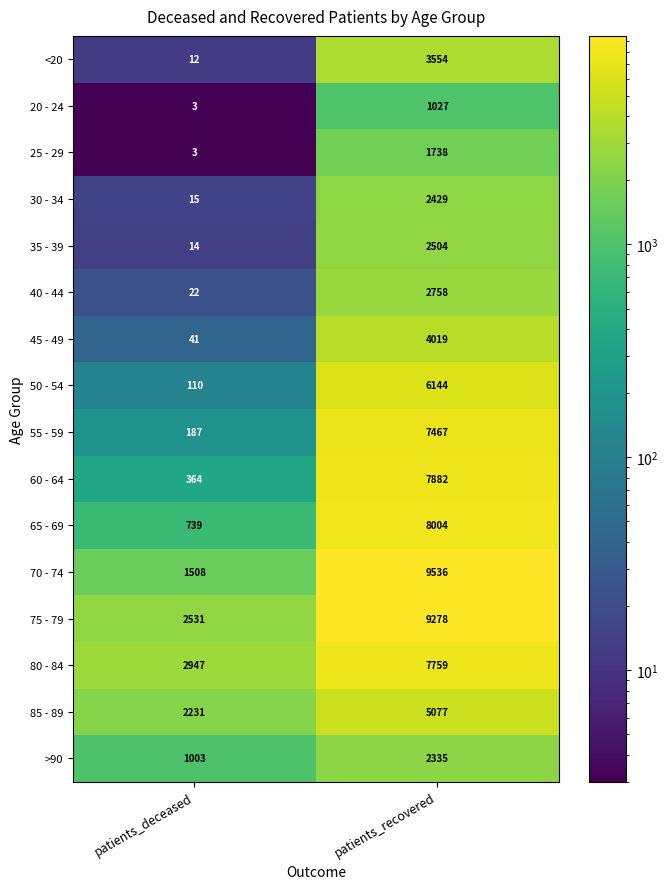

What is the difference between the highest and lowest values at patients_deceased?

2944